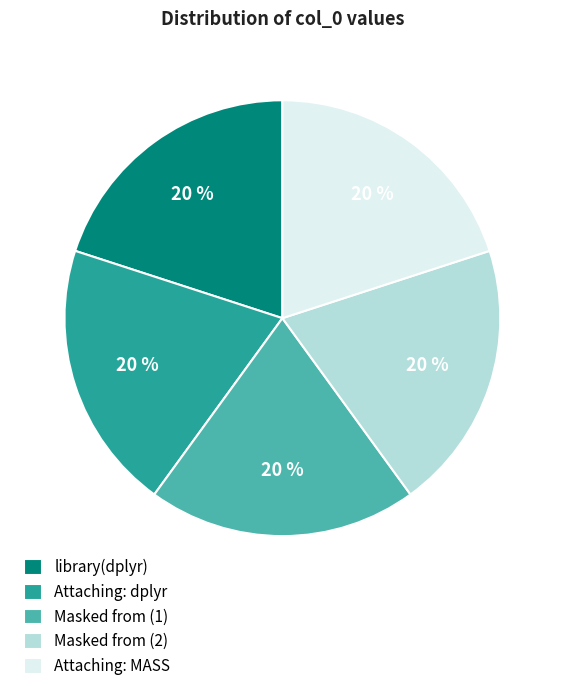

The Attaching: dplyr slice represents 20% of the pie. True or false?

True